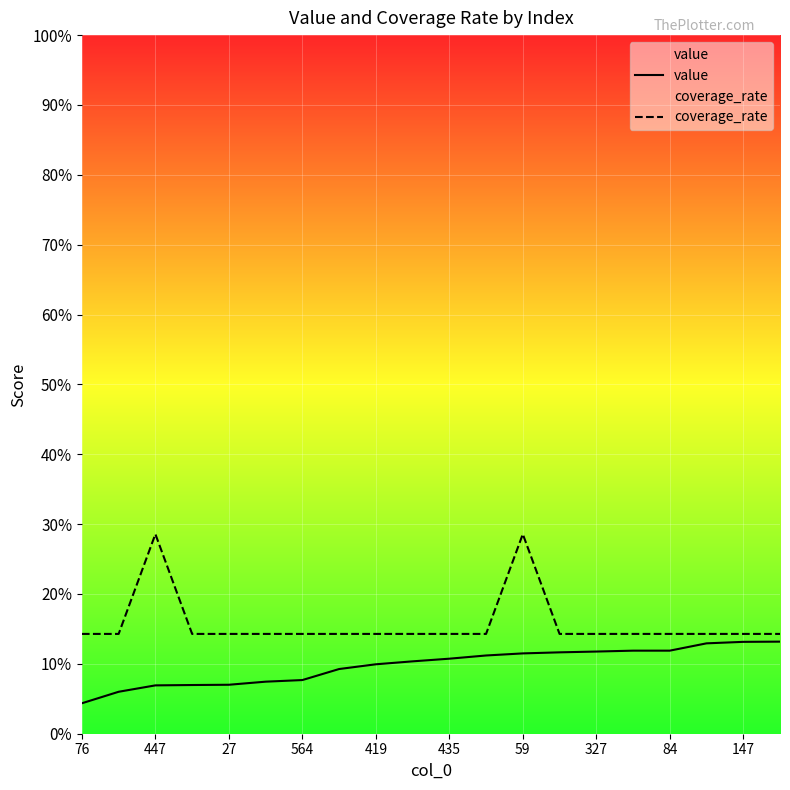

True or false: value has a value of 0.1 at 84.

True